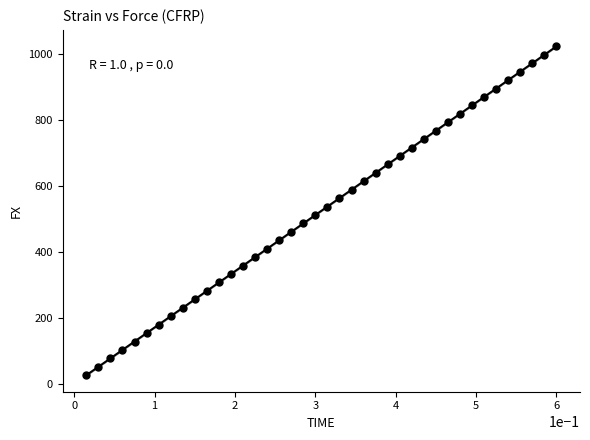

What is the range of Y values (max minus min)?

996.6